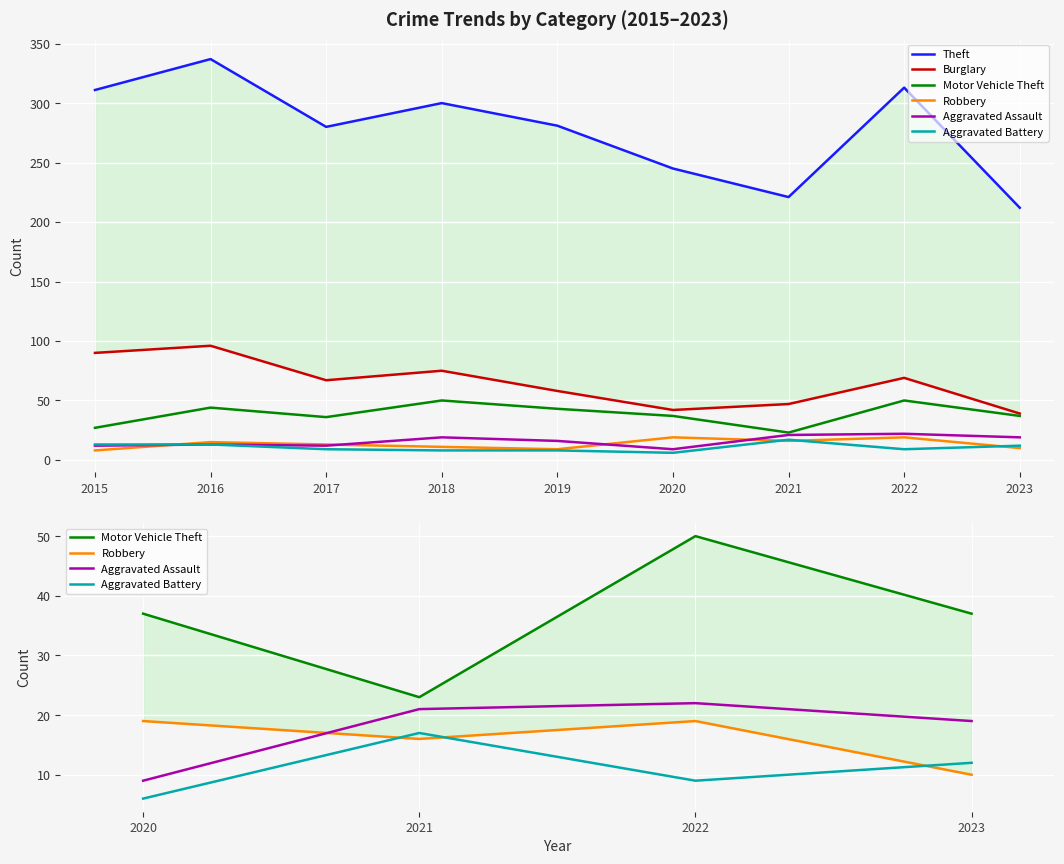

At which category does Motor Vehicle Theft reach its first local peak?

2016